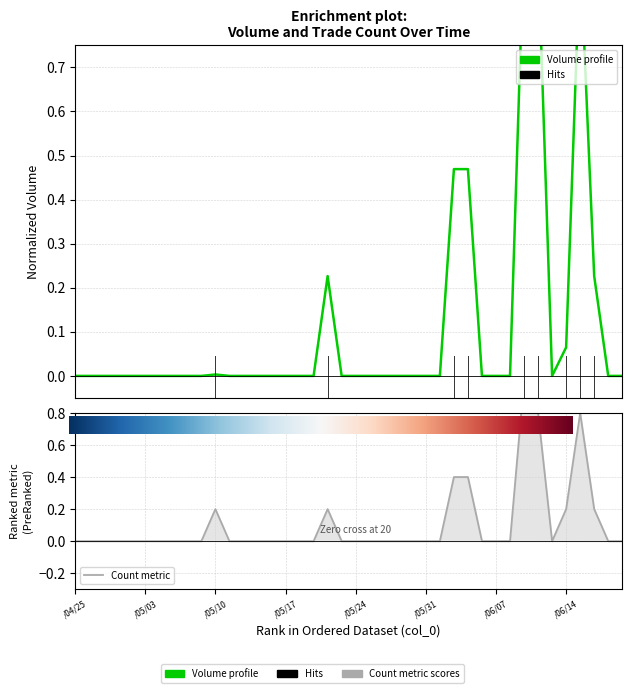

At which label does Volume (col_1) reach its minimum?

/04/25